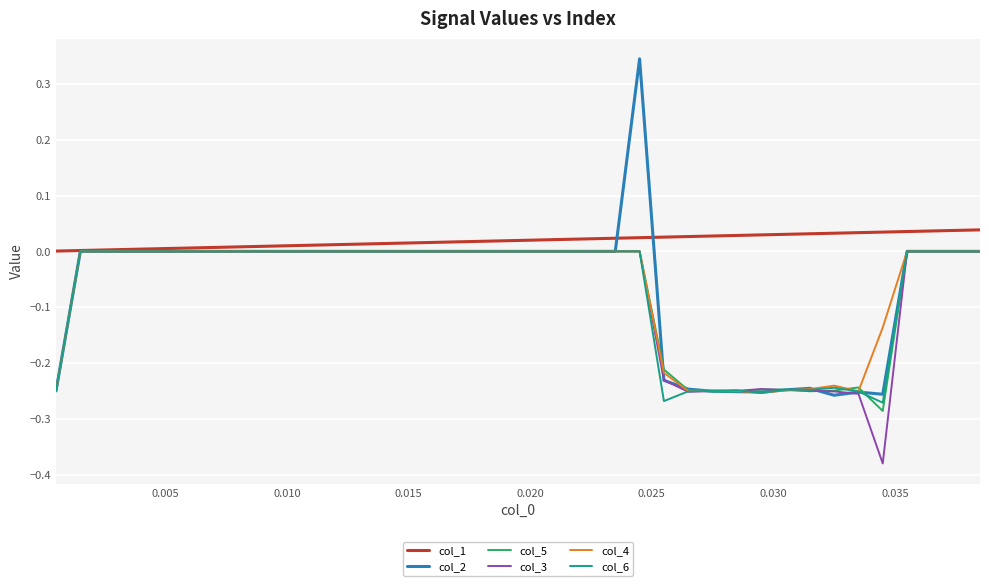

Which series has the largest total across all categories?

col_1